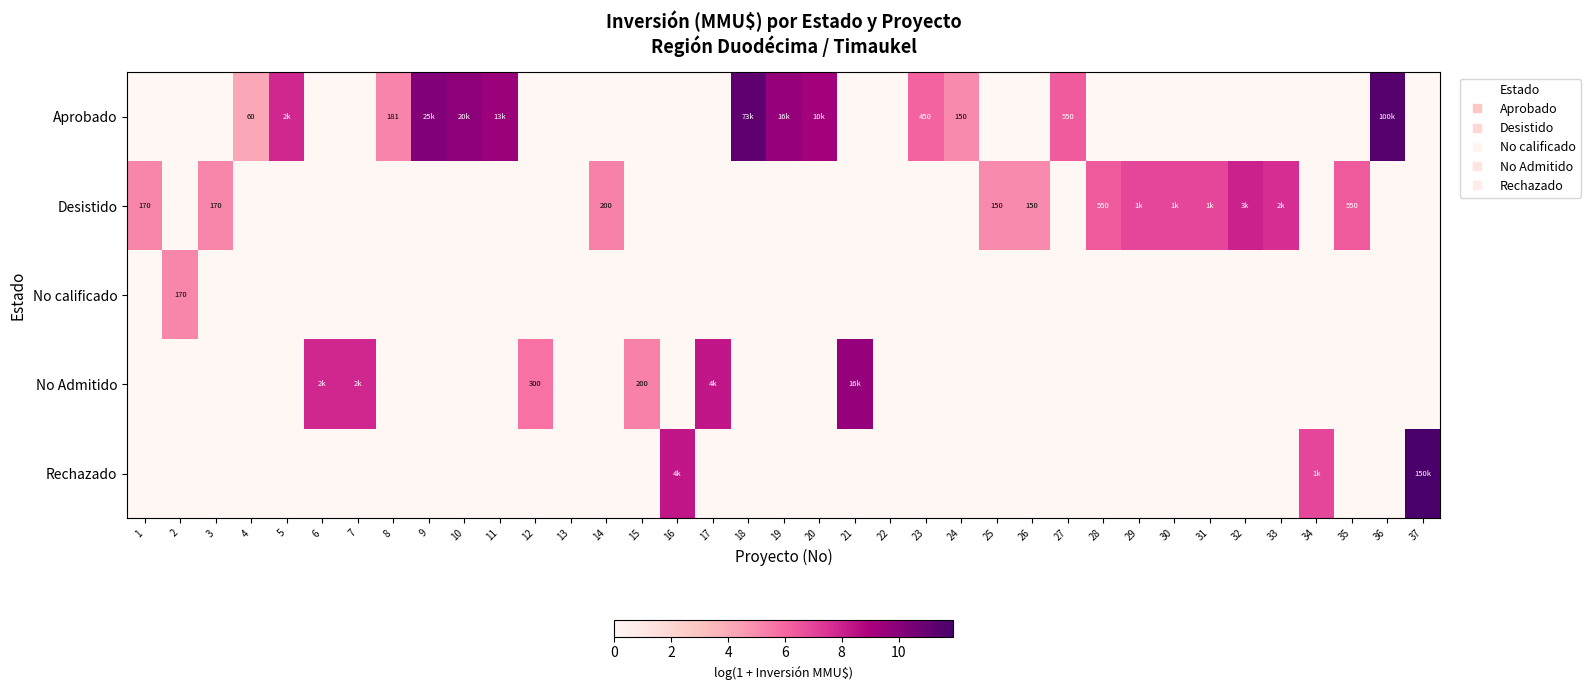

Which label corresponds to the largest value in the chart?

37